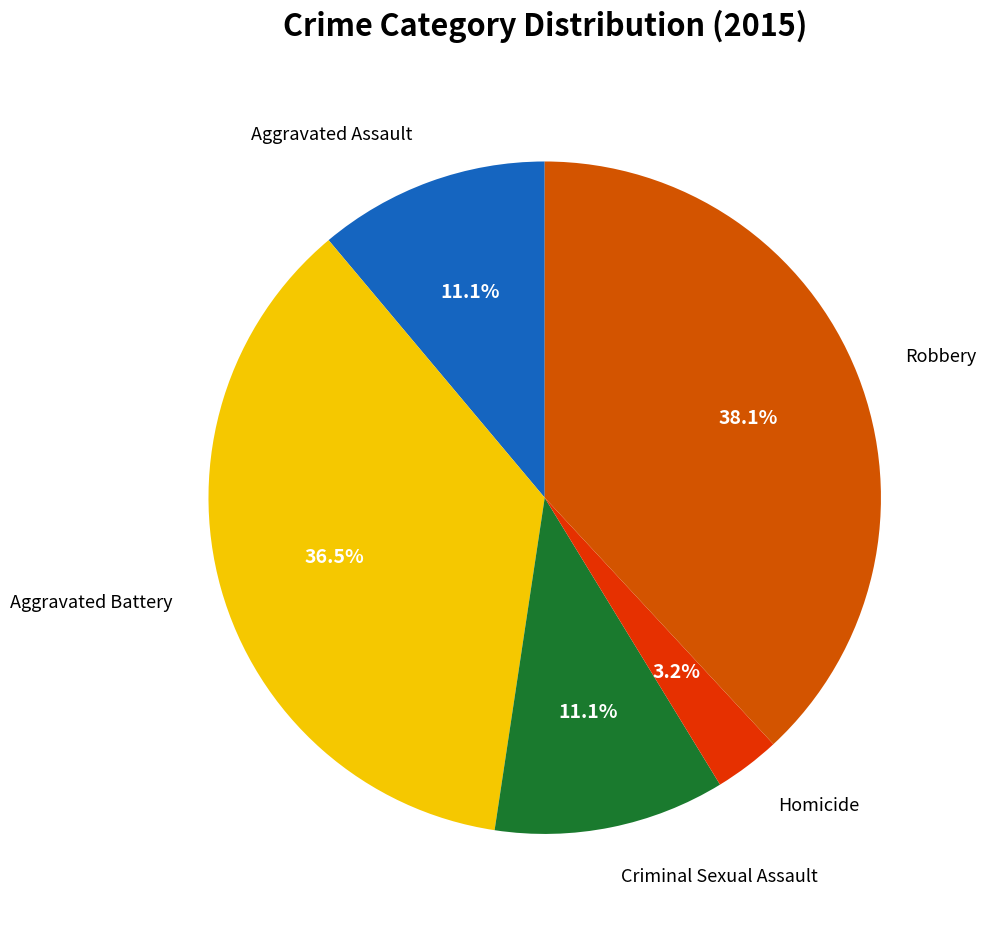

Is there any slice that represents more than half of the pie?

No